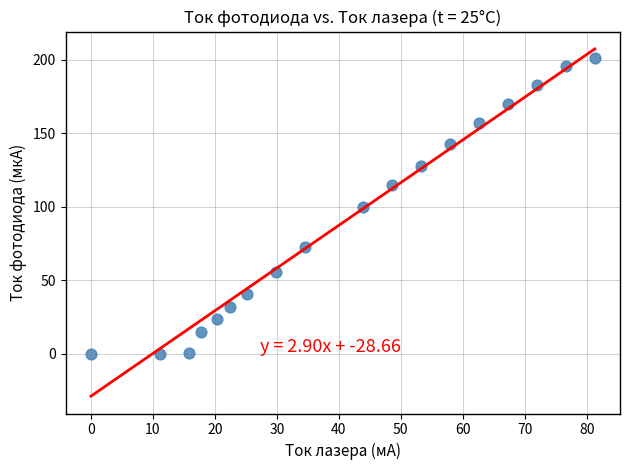

What is the range of Y values (max minus min)?

201.0